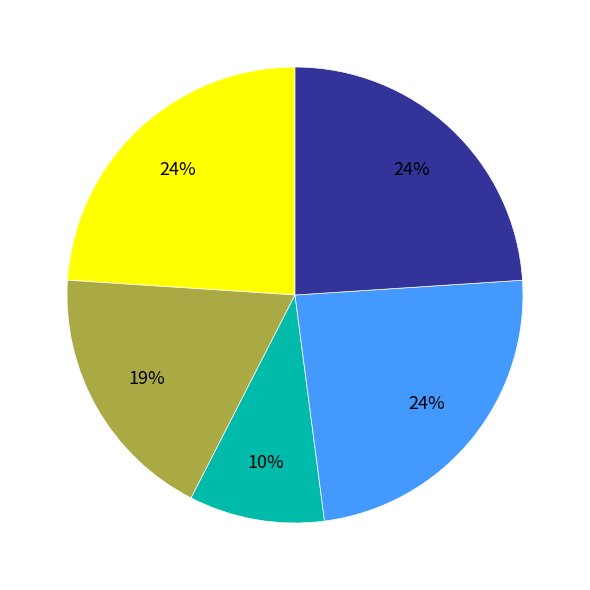

Is there a majority slice in this chart?

No